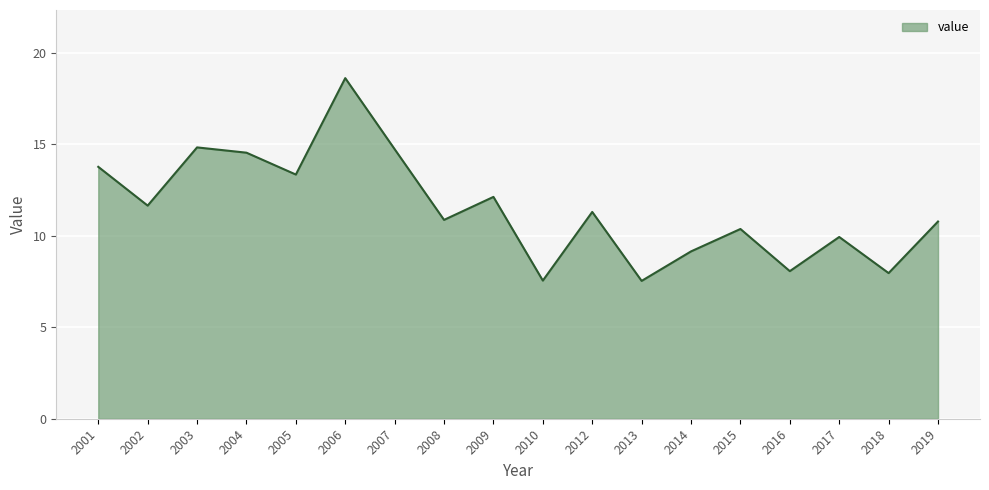

What is the approximate value at 2002?

11.7